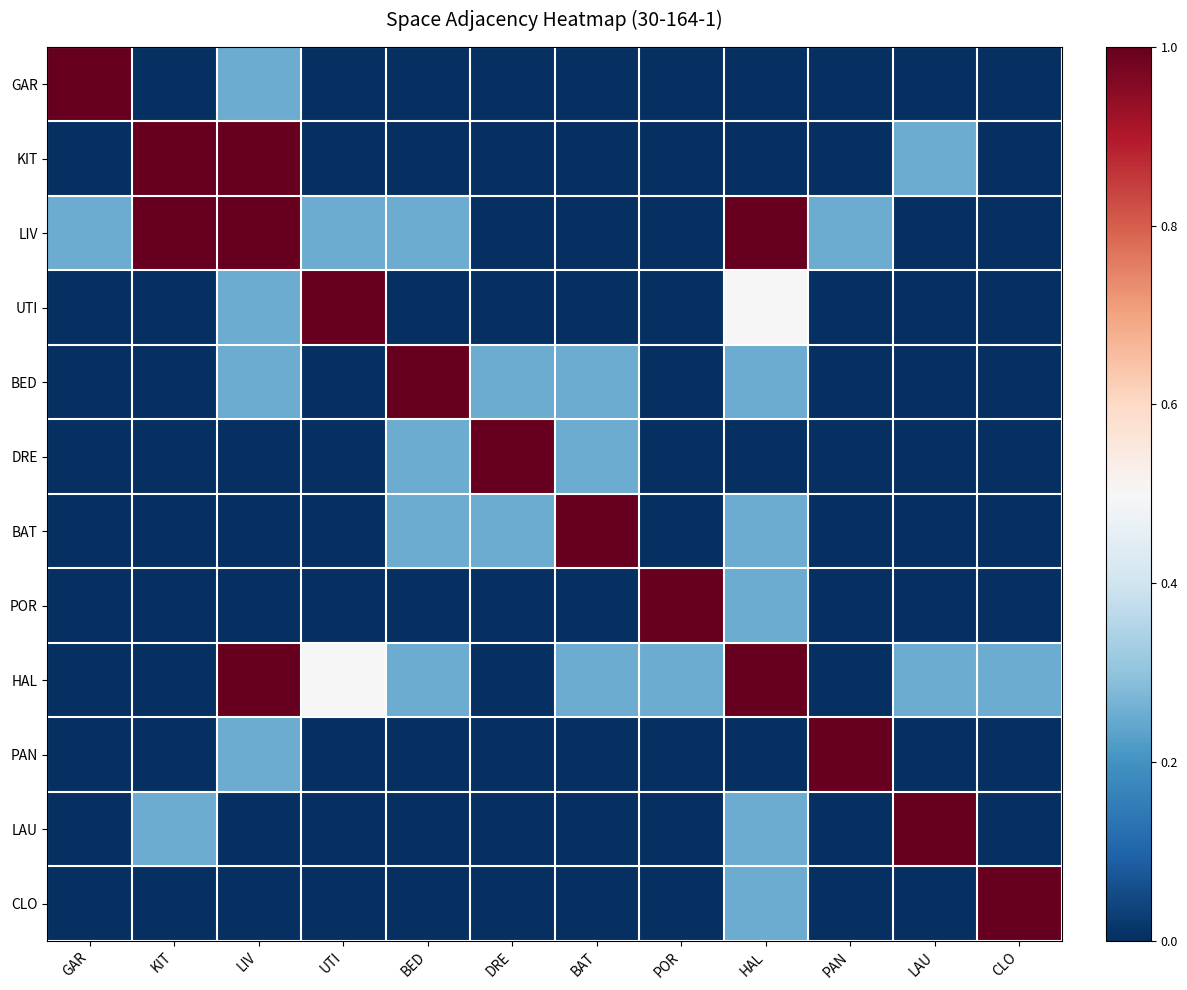

What is the spread (max minus min) of values at LAU?

1.0